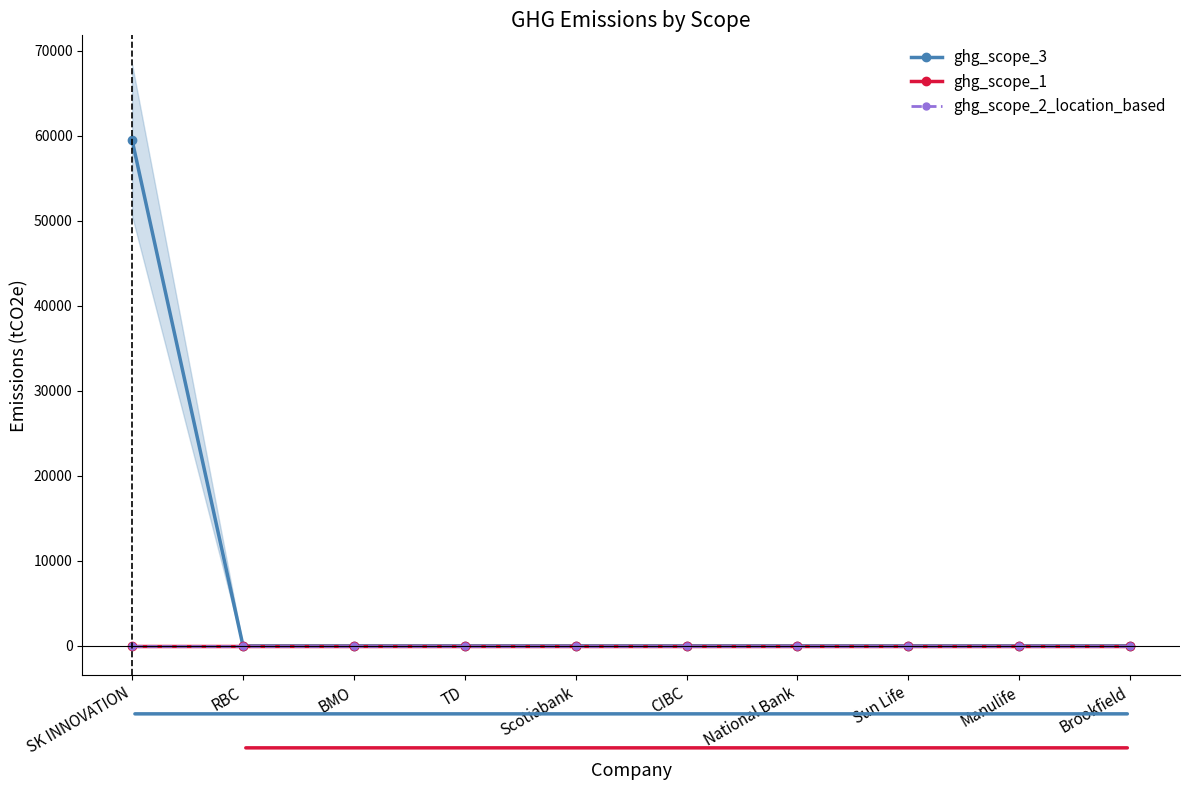

Which series changed the most between SK INNOVATION and Scotiabank?

ghg_scope_3